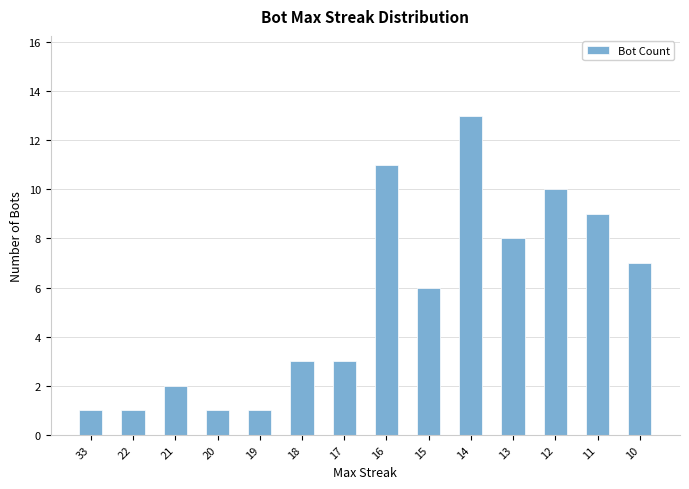

Reading left to right, list all the values displayed in this chart.

1	1	2	1	1	3	3	11	6	13	8	10	9	7